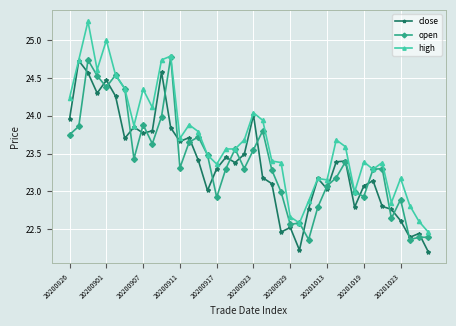

Which series has the widest spread of values?

high